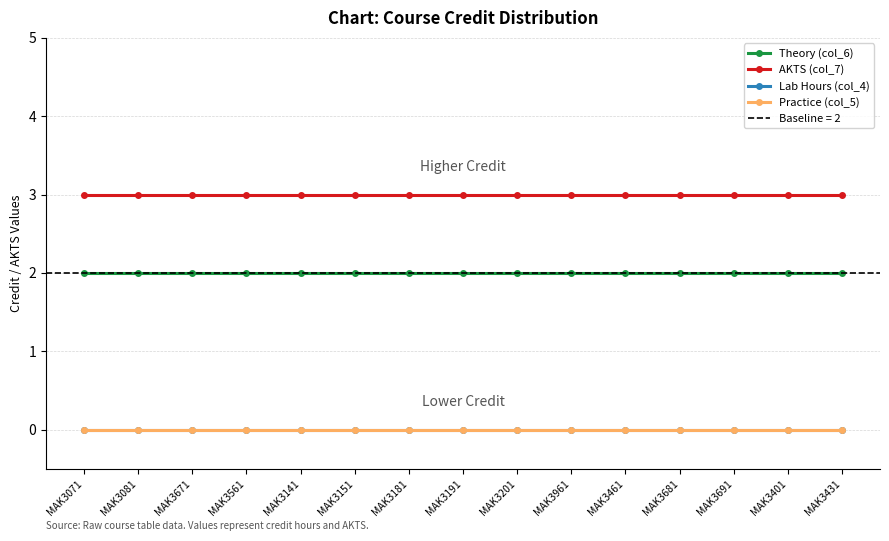

Reading left to right, extract all data points from this chart.

Theory (col_6): 2	2	2	2	2	2	2	2	2	2	2	2	2	2	2
AKTS (col_7): 3	3	3	3	3	3	3	3	3	3	3	3	3	3	3
Lab Hours (col_4): 0	0	0	0	0	0	0	0	0	0	0	0	0	0	0
Practice (col_5): 0	0	0	0	0	0	0	0	0	0	0	0	0	0	0